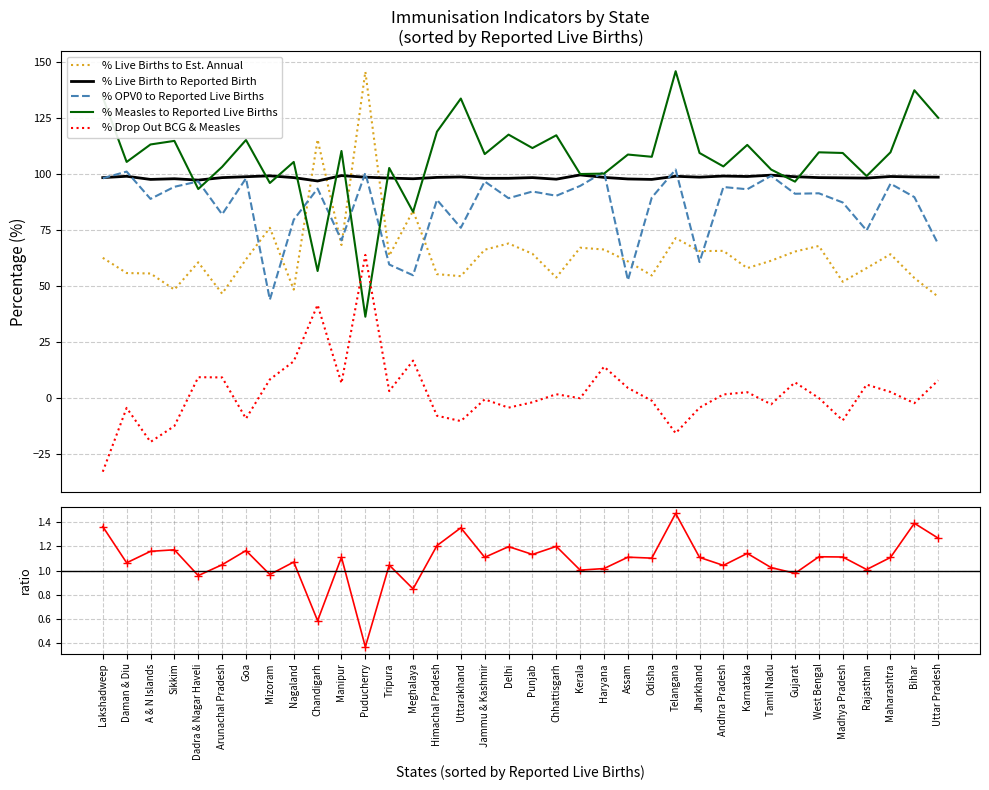

At which label is % Live Birth to Reported Birth closest to 98?

Sikkim